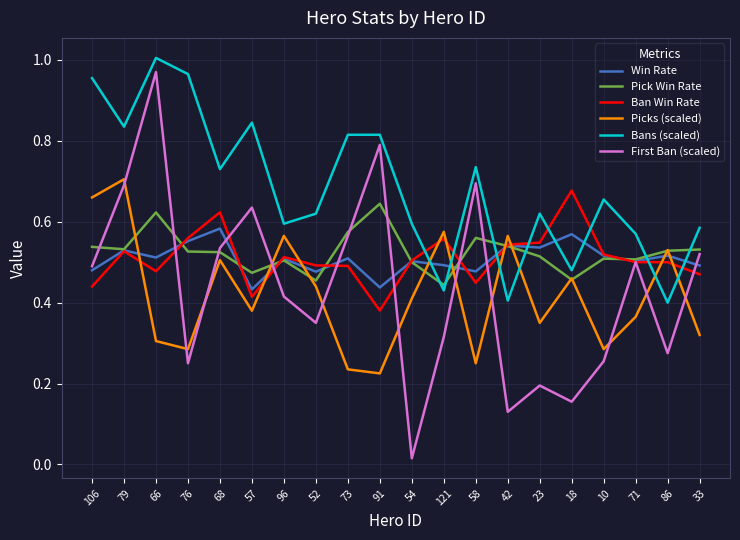

True or false: Ban Win Rate has a value of 0.2 at 106.

False